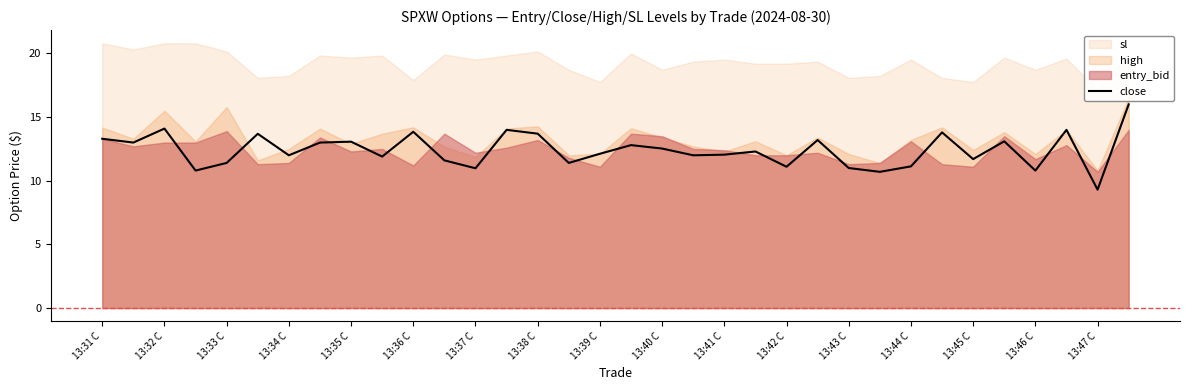

What is the maximum value for close?

16.0